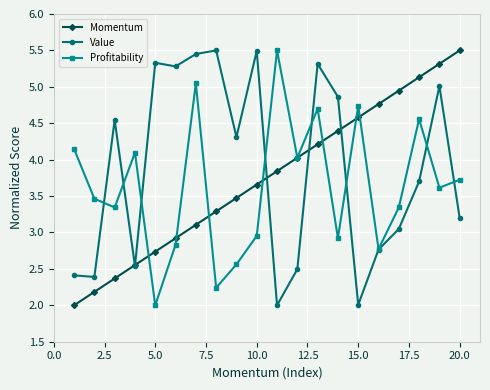

True or false: Momentum has more than 1 points higher than both neighbors.

False